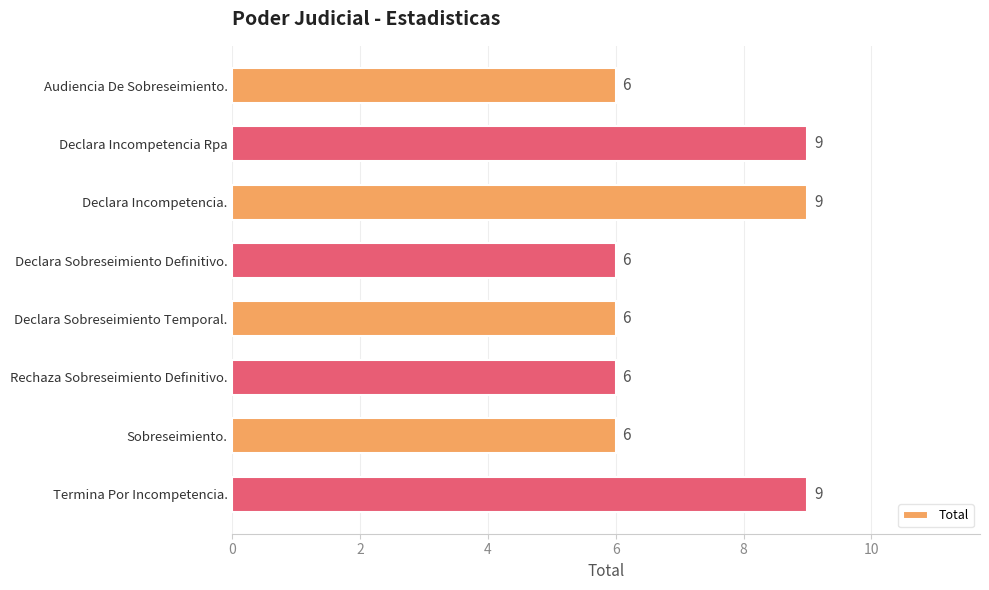

What is the change in value from Declara Incompetencia Rpa to Declara Sobreseimiento Definitivo.?

-3